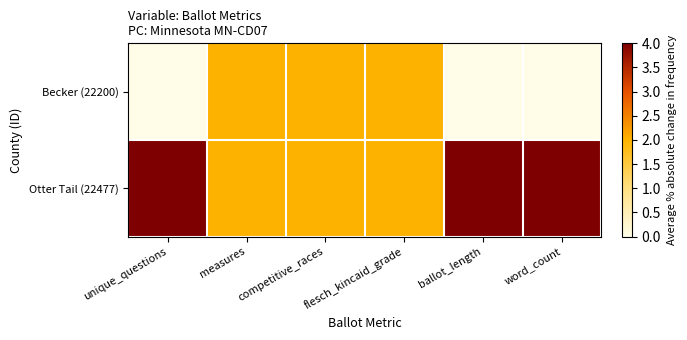

Rank the series by their average value, from lowest to highest.

Becker (22200), Otter Tail (22477)